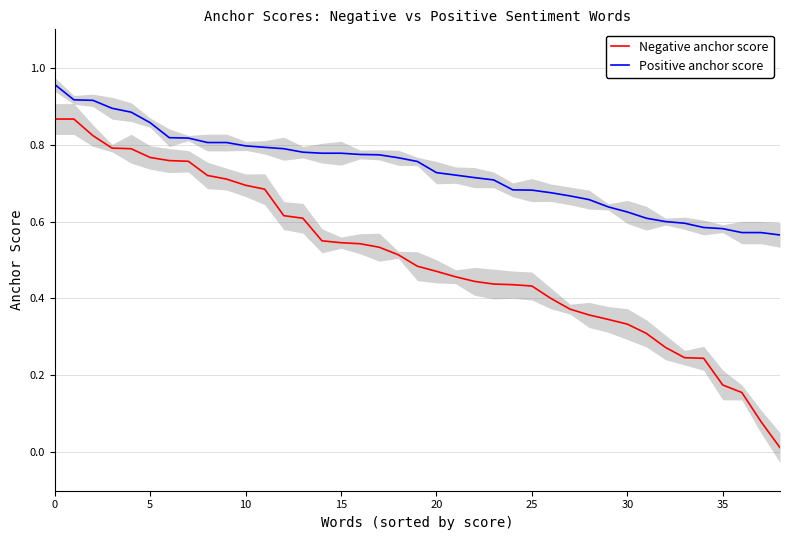

Which series has the widest spread of values?

Negative anchor score